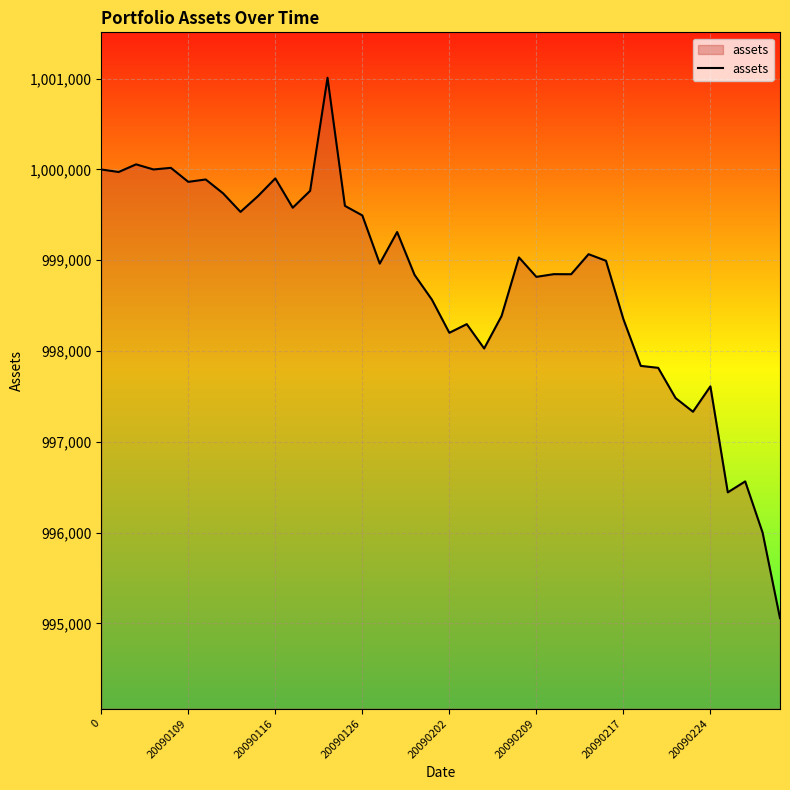

What is the smallest value displayed?

995057.3